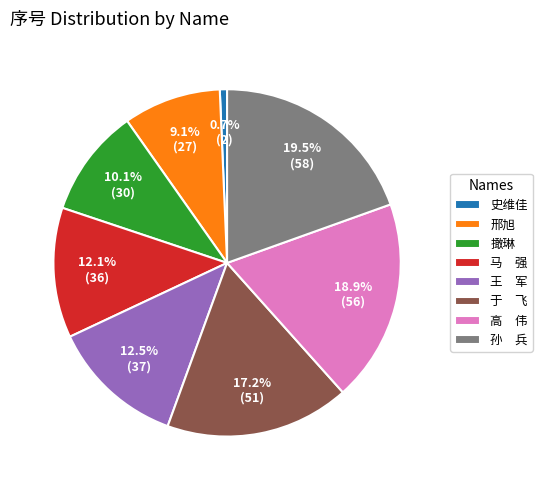

What is the smallest slice in the pie chart?

史维佳